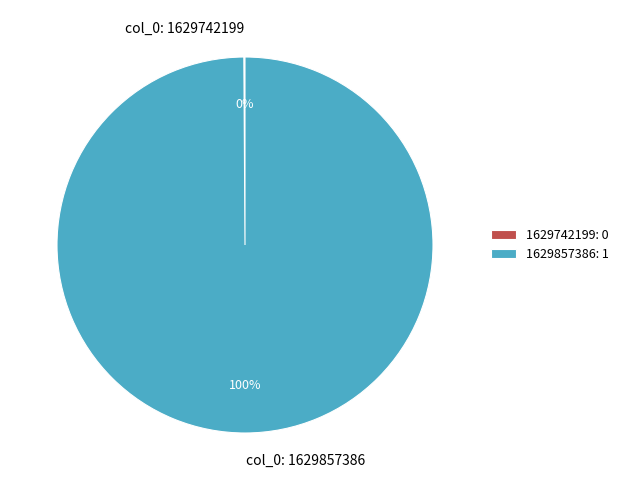

Is there a majority slice in this chart?

Yes